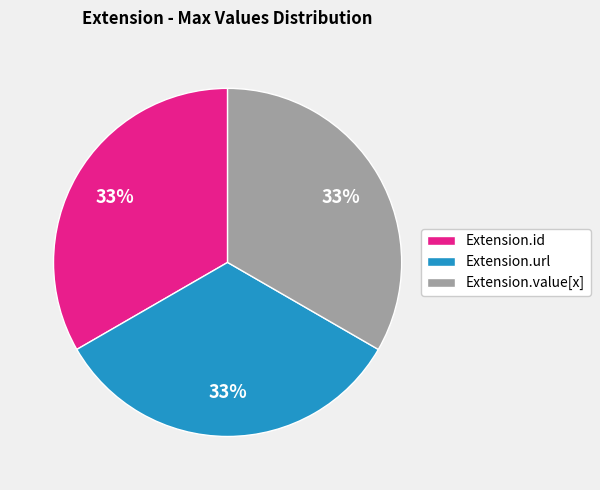

Is there any slice that represents more than half of the pie?

No